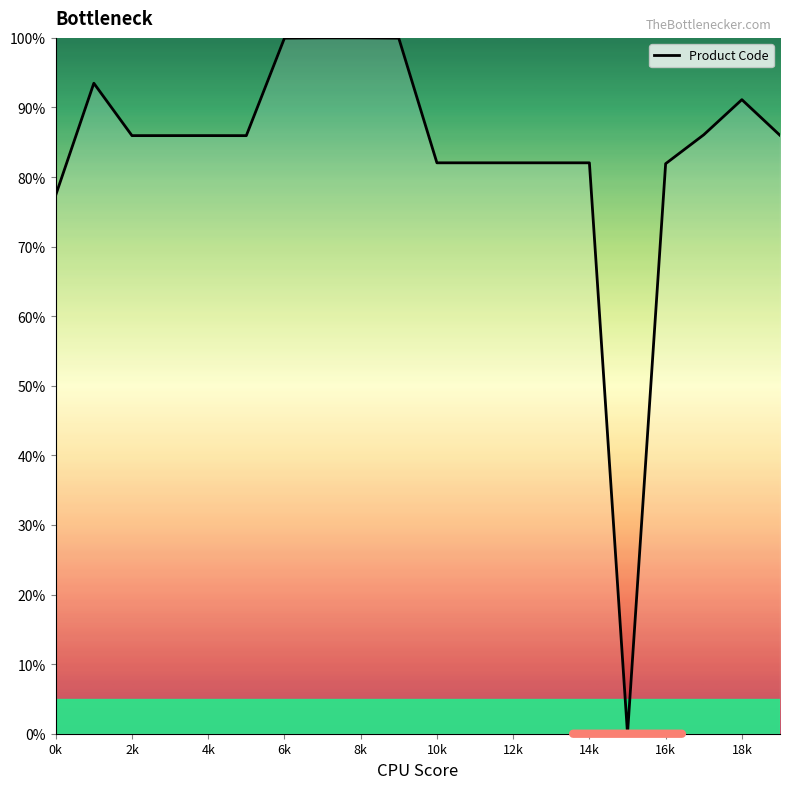

What is the maximum value shown in the chart?

100.0